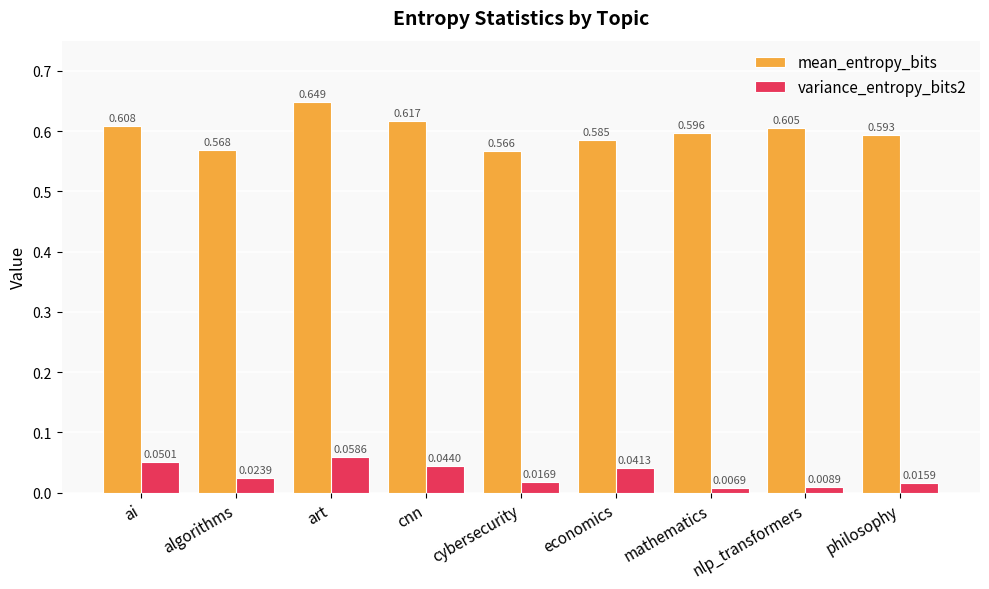

Rank the categories by variance_entropy_bits2 value from highest to lowest.

art, ai, cnn, economics, algorithms, cybersecurity, philosophy, nlp_transformers, mathematics